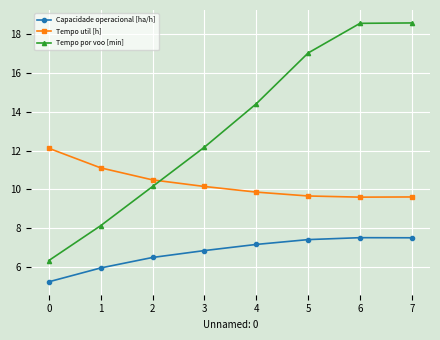

Is it true that Tempo por voo [min] equals 6.3 at 0?

True